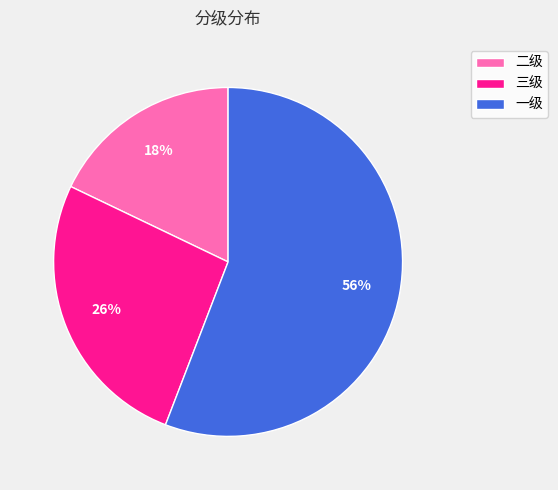

Does 三级 account for over 50% of the chart?

No